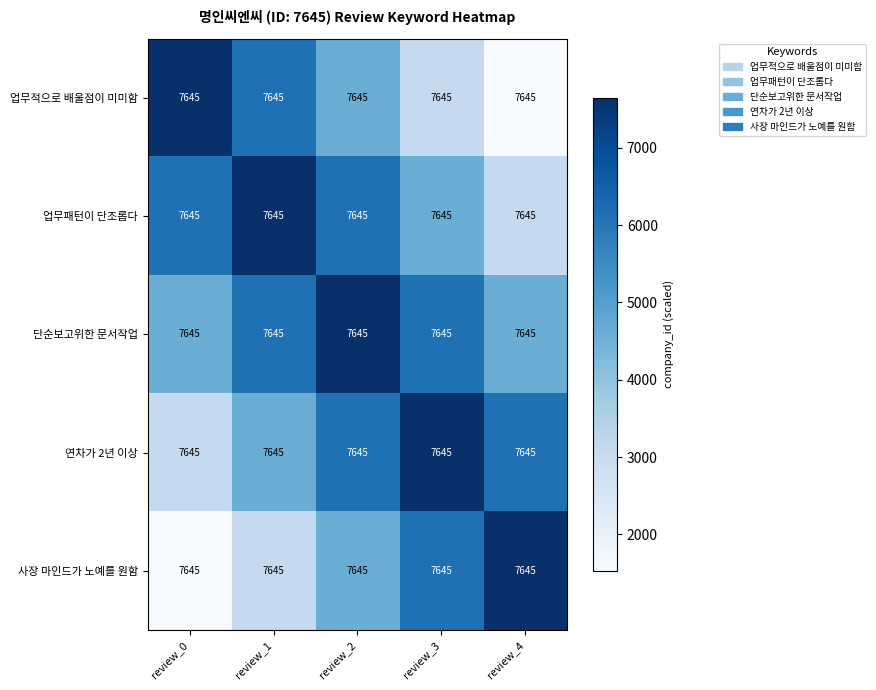

Reading right to left, what are all the values shown in this chart?

업무적으로 배울점이 미미함: review_4=7645.0	review_3=7645.0	review_2=7645.0	review_1=7645.0	review_0=7645.0
업무패턴이 단조롭다: review_4=7645.0	review_3=7645.0	review_2=7645.0	review_1=7645.0	review_0=7645.0
단순보고위한 문서작업: review_4=7645.0	review_3=7645.0	review_2=7645.0	review_1=7645.0	review_0=7645.0
연차가 2년 이상: review_4=7645.0	review_3=7645.0	review_2=7645.0	review_1=7645.0	review_0=7645.0
사장 마인드가 노예를 원함: review_4=7645.0	review_3=7645.0	review_2=7645.0	review_1=7645.0	review_0=7645.0